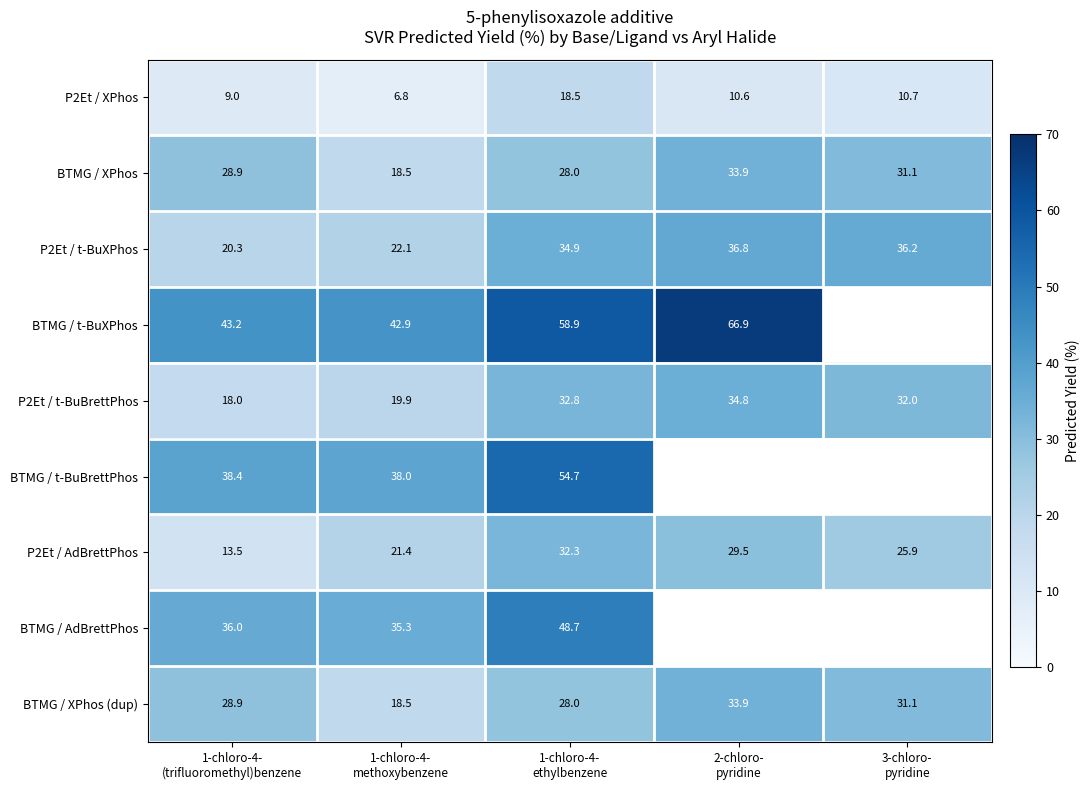

What is the average value of the P2Et / XPhos series?

11.1